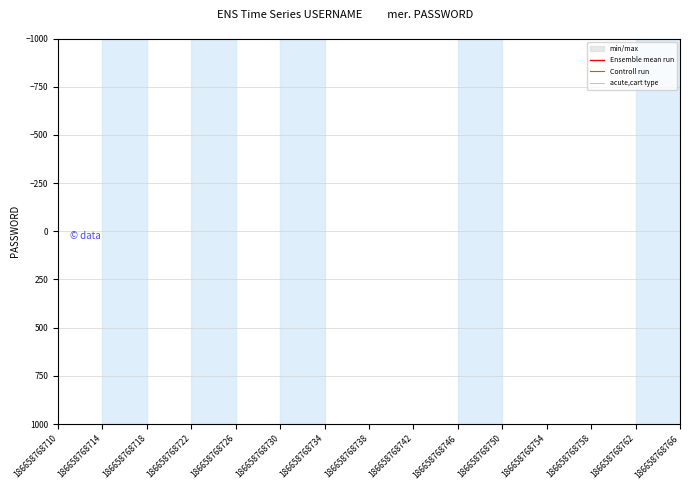

True or false: Ensemble mean run and acute,cart type intersect in this chart.

False